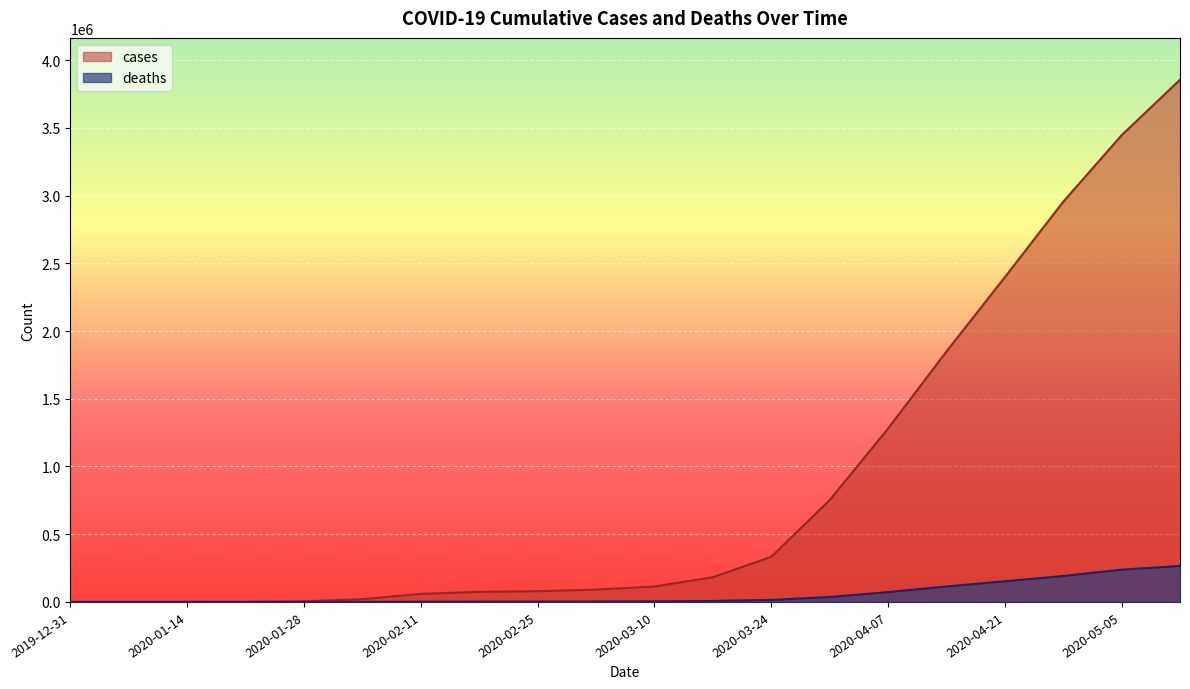

The value of deaths at 2020-01-07 is 0. True or false?

True